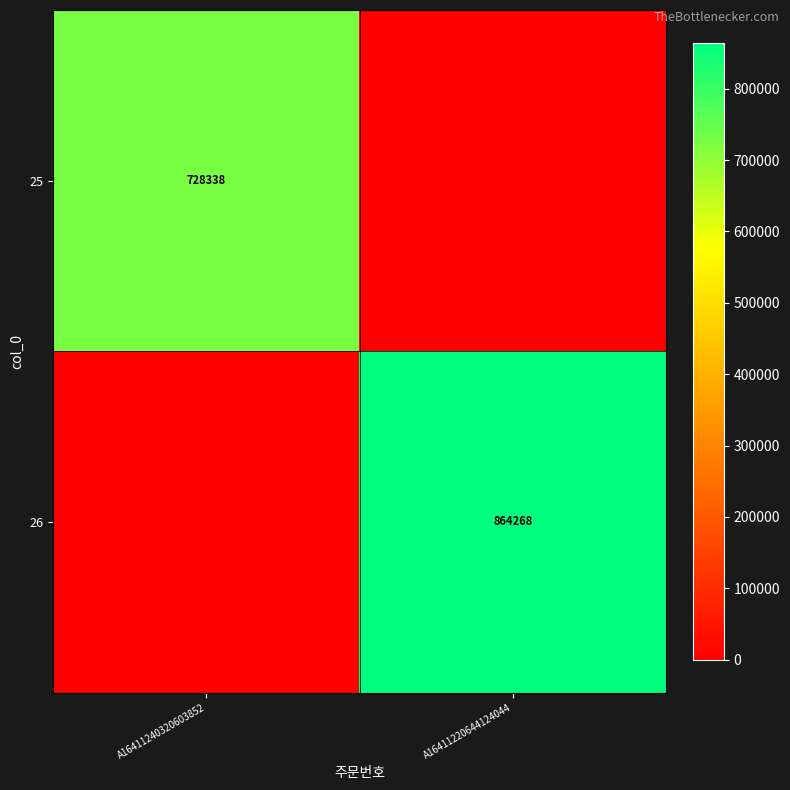

Is it true that 26 equals 1321966 at A16411220644124044?

False